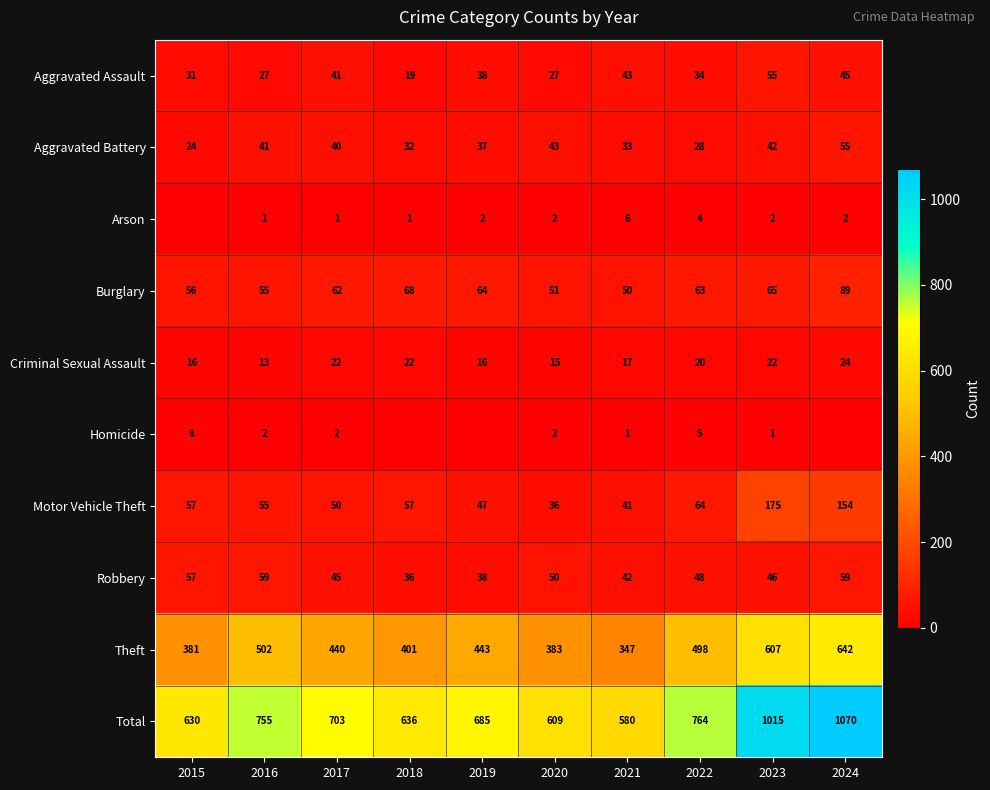

Which category has the highest value across all series?

2024